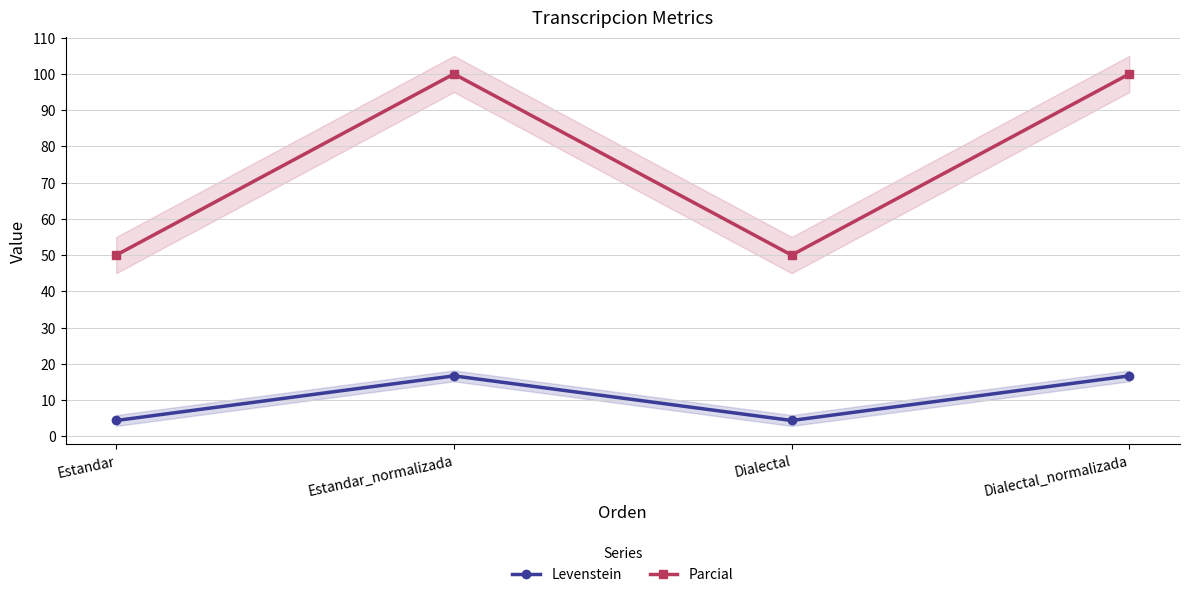

At which label is Parcial closest to 75?

Estandar